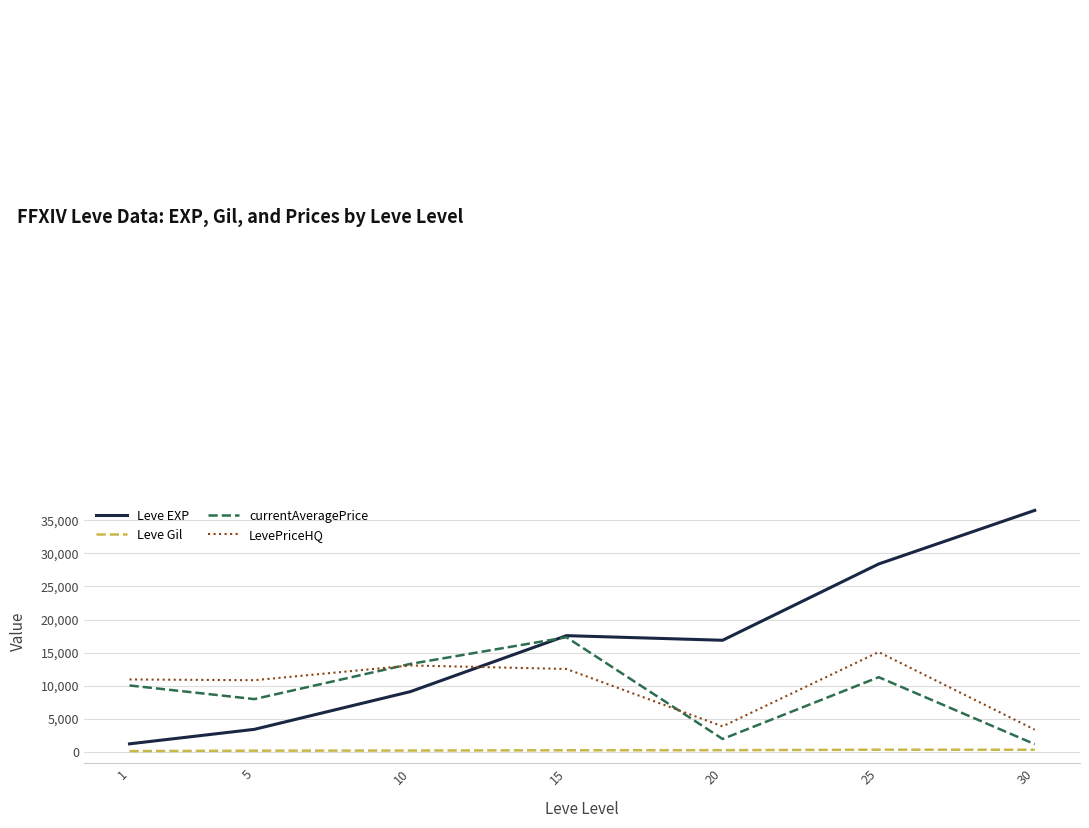

Read the LevePriceHQ value at 25.

15081.0